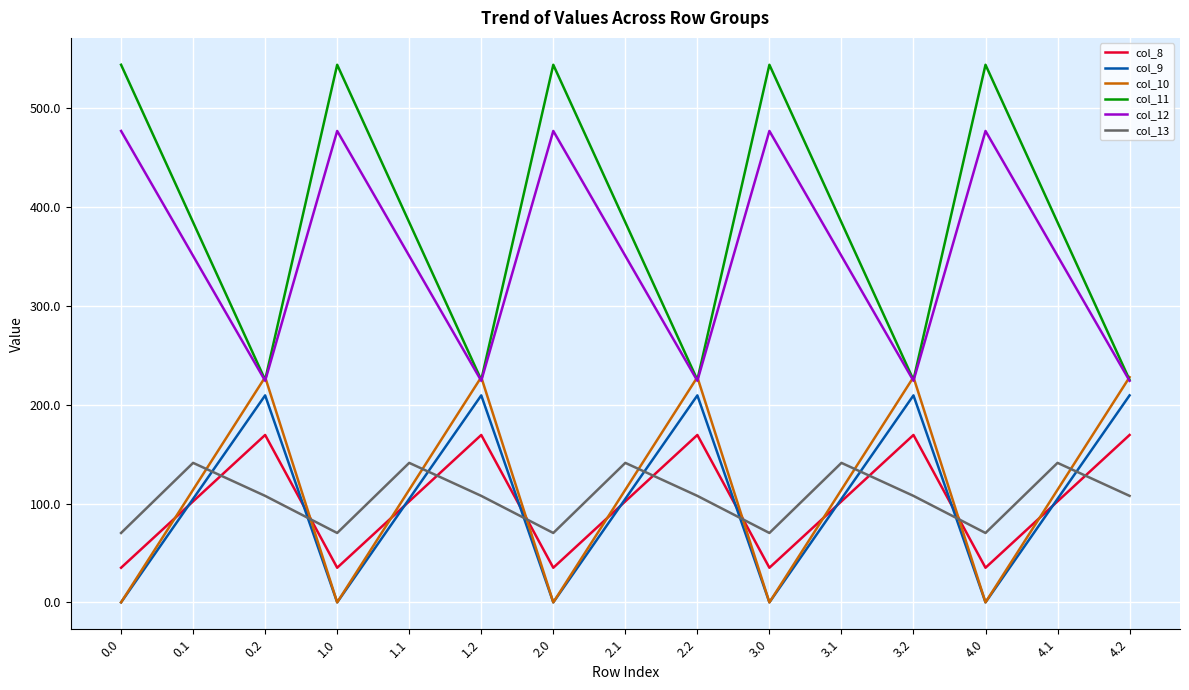

Reading right to left, list all the values displayed in this chart.

col_8: 4.2=169.5	4.1=102.3	4.0=35.0	3.2=169.5	3.1=102.3	3.0=35.0	2.2=169.5	2.1=102.3	2.0=35.0	1.2=169.5	1.1=102.3	1.0=35.0	0.2=169.5	0.1=102.3	0.0=35.0
col_9: 4.2=209.6	4.1=104.8	4.0=0.0	3.2=209.6	3.1=104.8	3.0=0.0	2.2=209.6	2.1=104.8	2.0=0.0	1.2=209.6	1.1=104.8	1.0=0.0	0.2=209.6	0.1=104.8	0.0=0.0
col_10: 4.2=228.0	4.1=114.0	4.0=0.0	3.2=228.0	3.1=114.0	3.0=0.0	2.2=228.0	2.1=114.0	2.0=0.0	1.2=228.0	1.1=114.0	1.0=0.0	0.2=228.0	0.1=114.0	0.0=0.0
col_11: 4.2=225.2	4.1=384.7	4.0=544.3	3.2=225.2	3.1=384.7	3.0=544.3	2.2=225.2	2.1=384.7	2.0=544.3	1.2=225.2	1.1=384.7	1.0=544.3	0.2=225.2	0.1=384.7	0.0=544.3
col_12: 4.2=224.3	4.1=350.8	4.0=477.2	3.2=224.3	3.1=350.8	3.0=477.2	2.2=224.3	2.1=350.8	2.0=477.2	1.2=224.3	1.1=350.8	1.0=477.2	0.2=224.3	0.1=350.8	0.0=477.2
col_13: 4.2=107.8	4.1=141.2	4.0=70.2	3.2=107.8	3.1=141.2	3.0=70.2	2.2=107.8	2.1=141.2	2.0=70.2	1.2=107.8	1.1=141.2	1.0=70.2	0.2=107.8	0.1=141.2	0.0=70.2